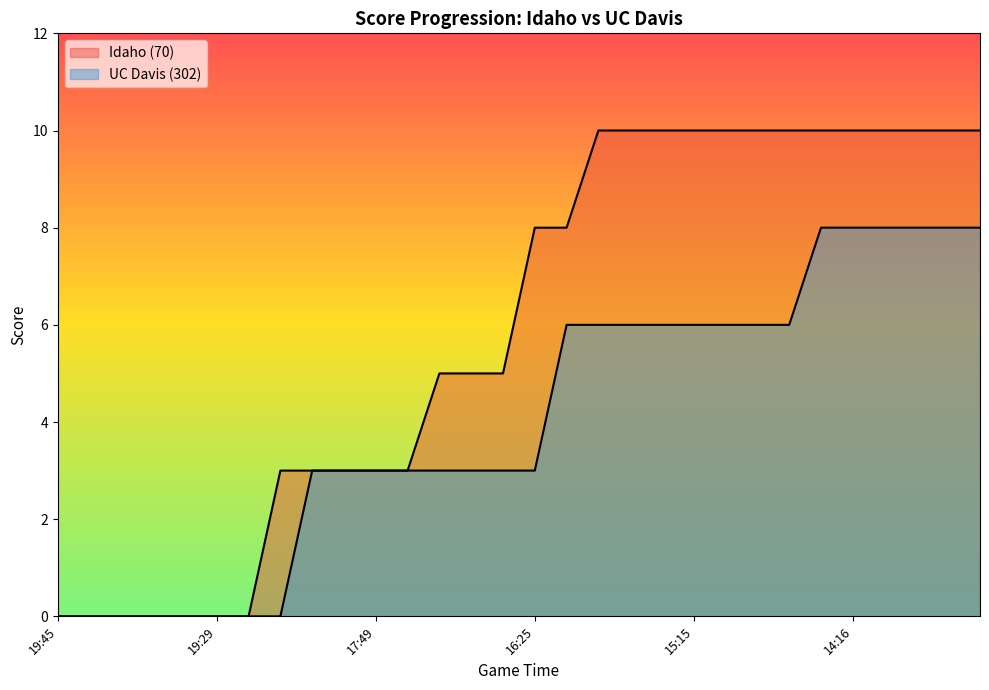

What are all the series names shown in the legend?

Idaho (70), UC Davis (302)